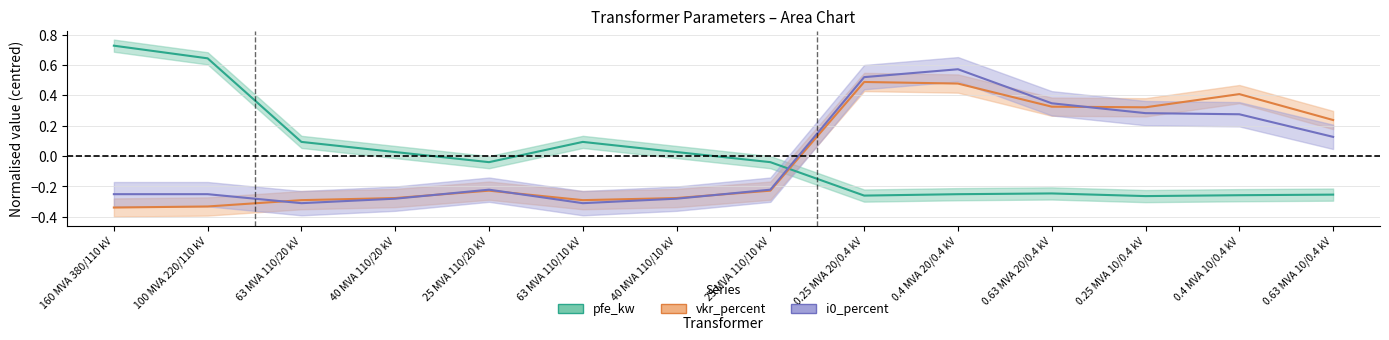

How many vkr_percent values are between 0 and 1?

6